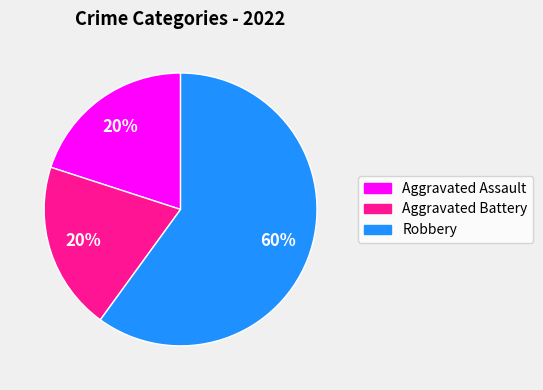

What is the largest slice in the pie chart?

Robbery